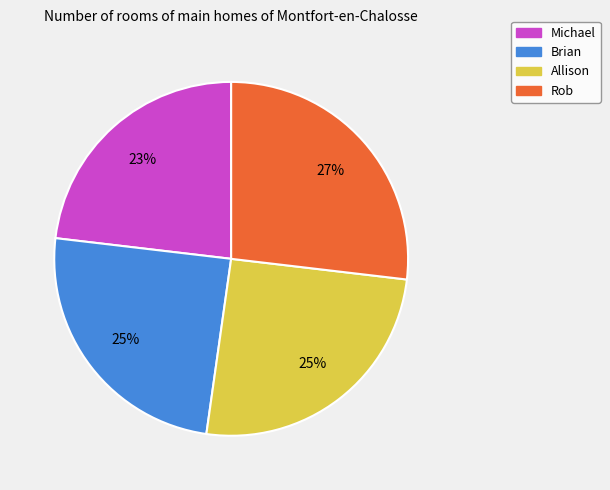

To the nearest percent, what is the combined percentage of Allison and Rob?

52%